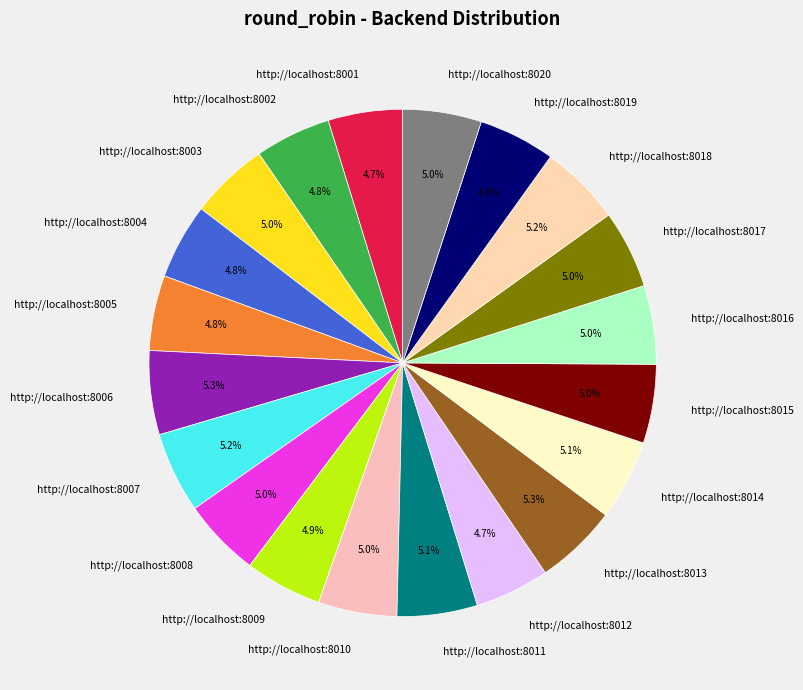

Does http://localhost:8012 account for over 50% of the chart?

No